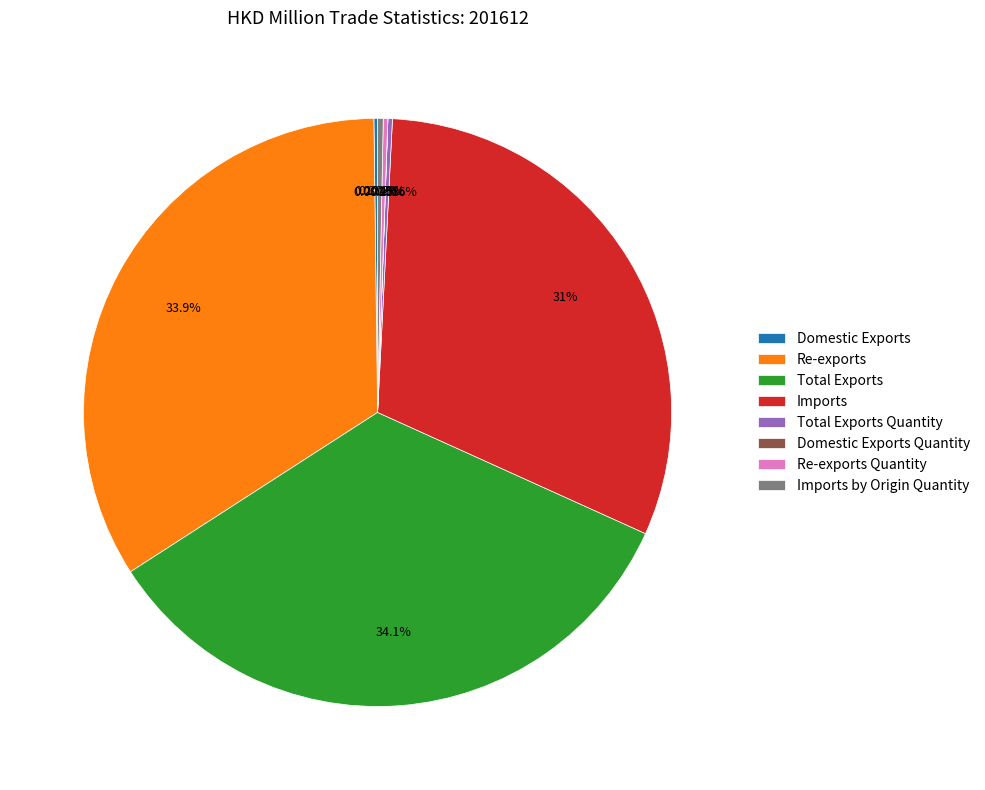

Is there any slice that represents more than half of the pie?

No